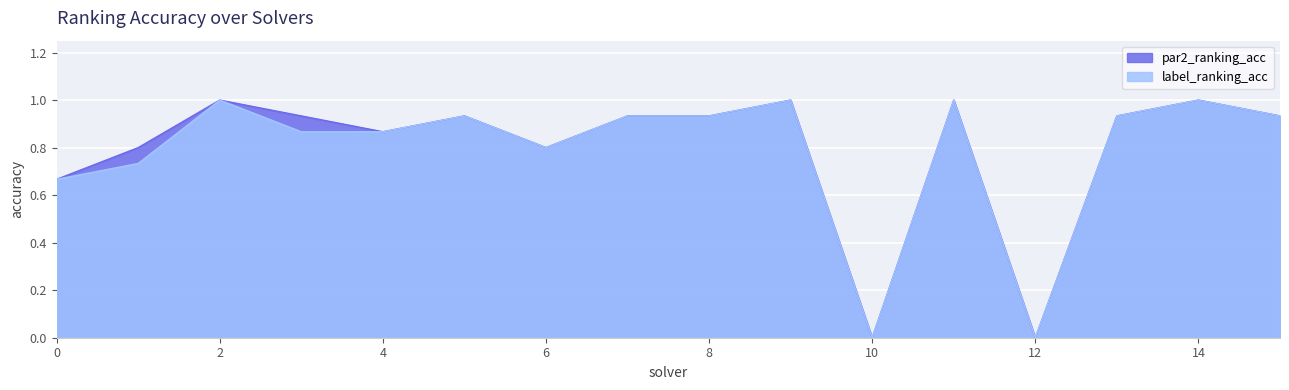

What is the total value across all series at 11?

2.0